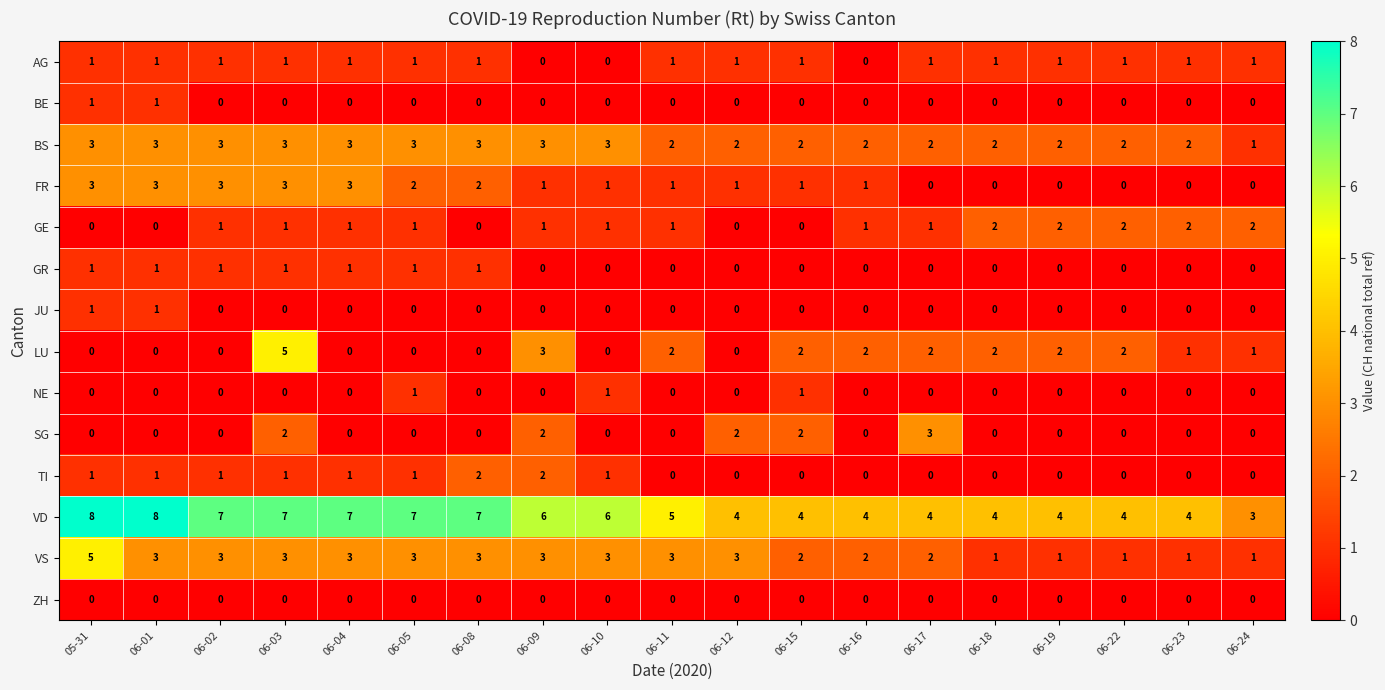

How many distinct data groups are displayed?

14